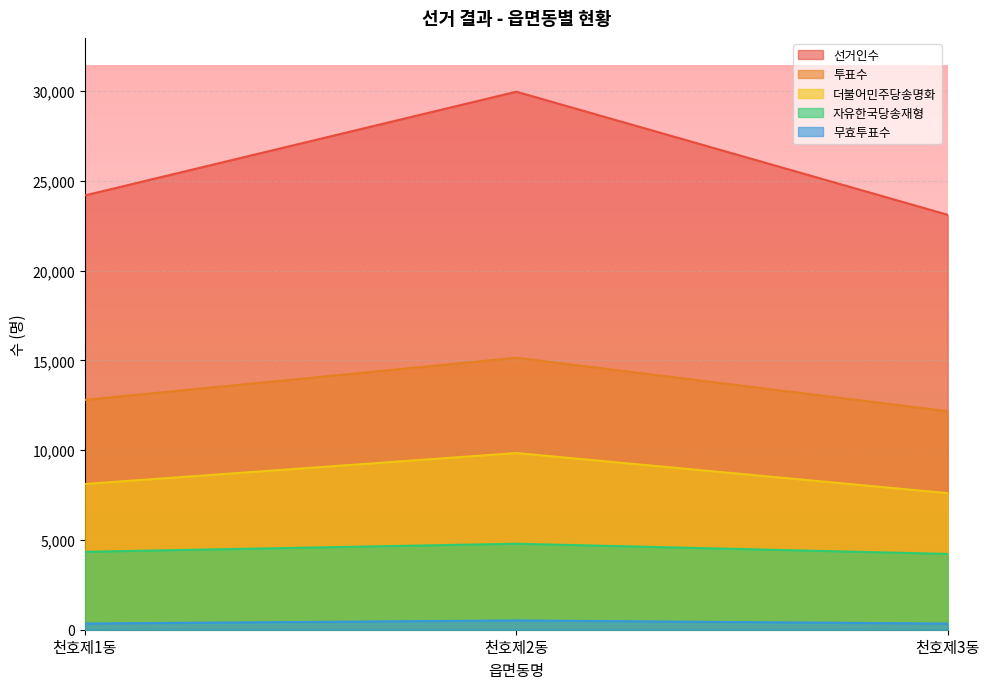

Does the chart display data point markers on the line(s)?

No